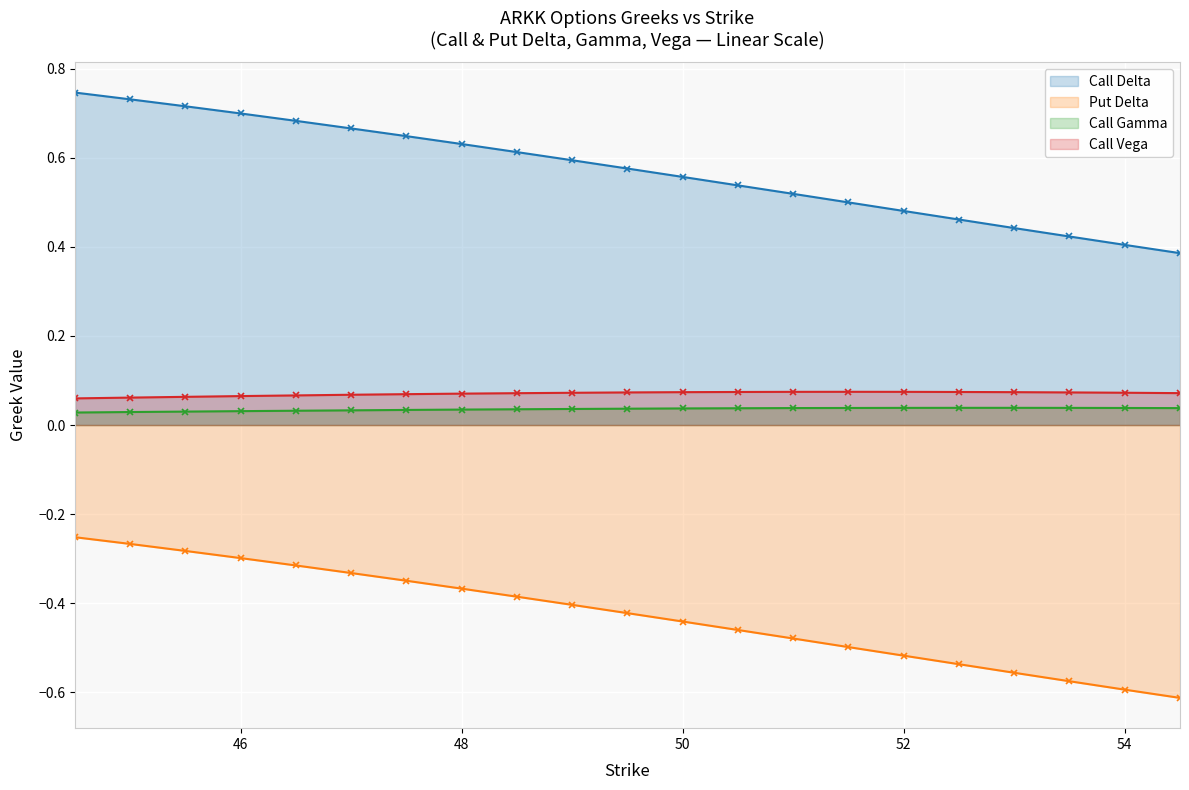

How many Call Delta values are between 0 and 1?

21